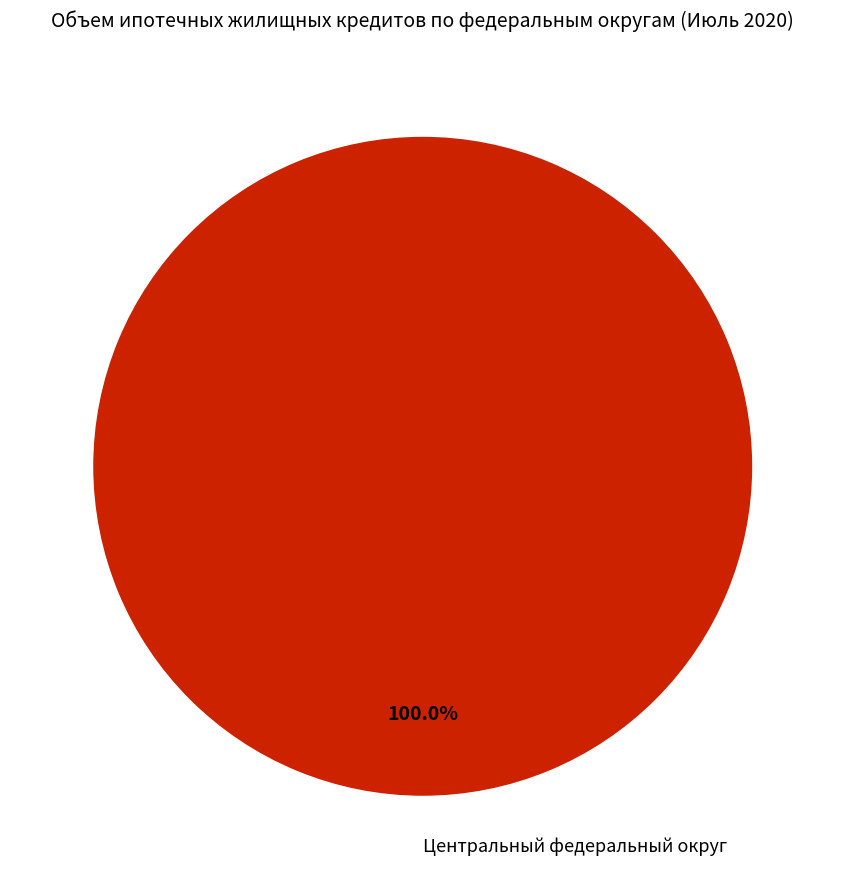

How many slices are in this pie chart?

1